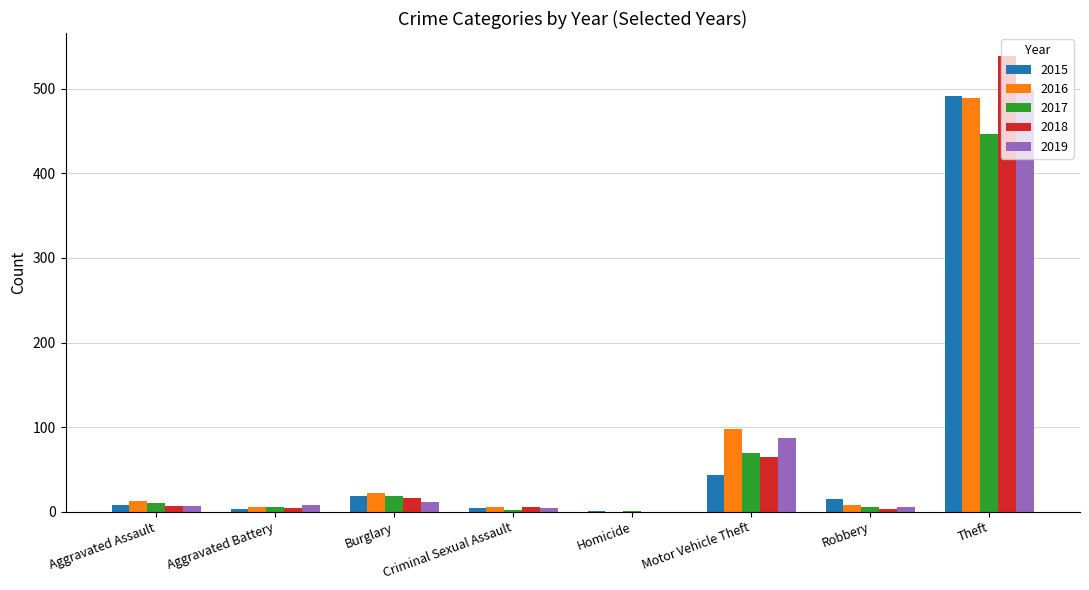

What is the greatest value displayed?

539